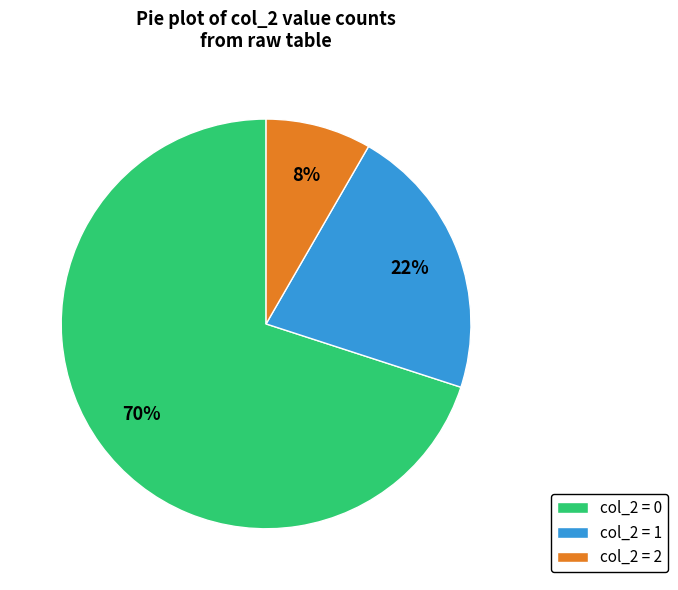

Rank the categories by value from lowest to highest.

col_2 = 2, col_2 = 1, col_2 = 0